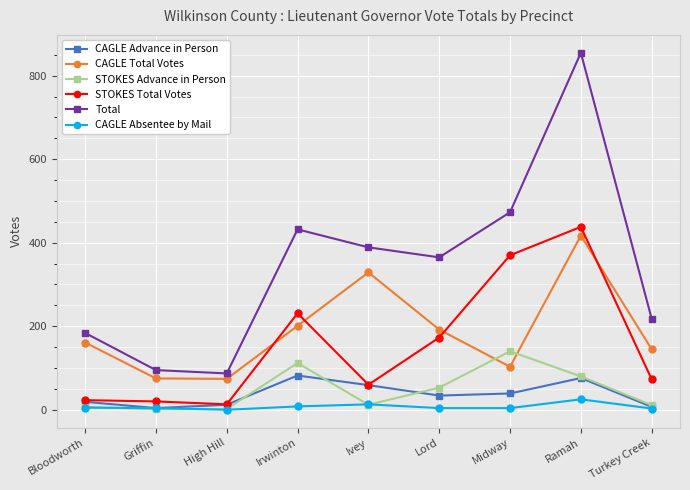

True or false: CAGLE Total Votes has more than 2 interior local peaks.

False